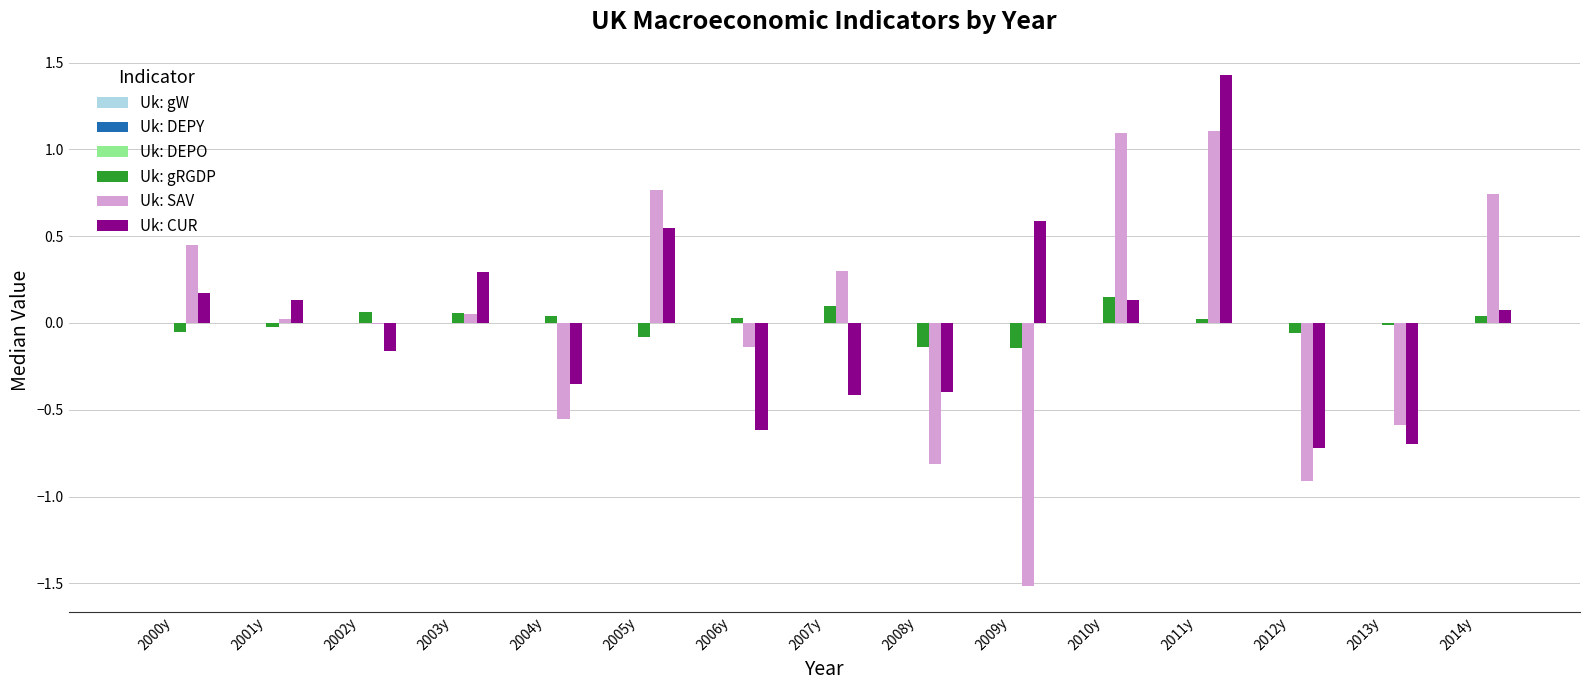

Between 2009y and 2014y, which series saw the biggest shift?

Uk: SAV